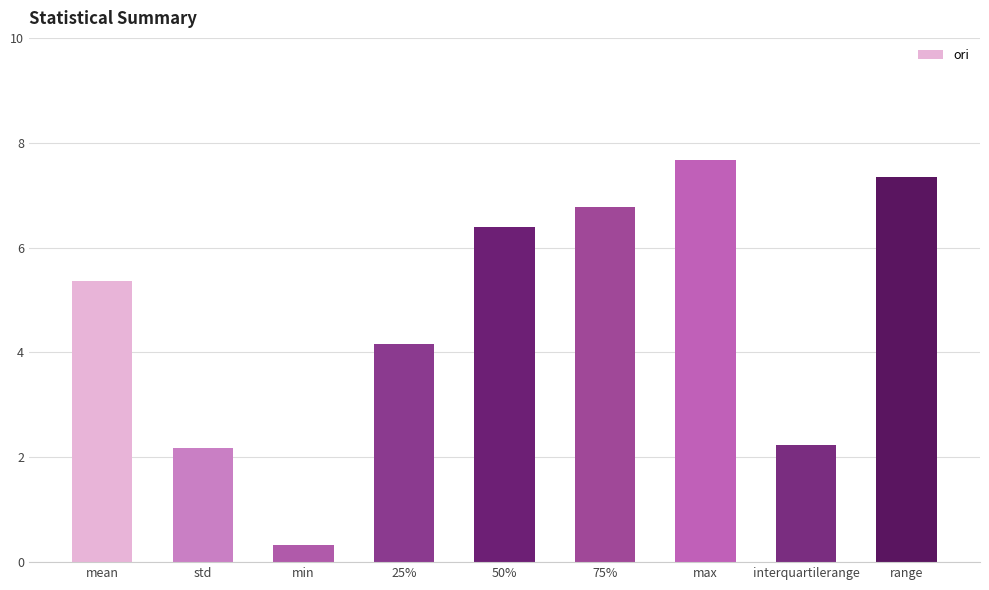

Does the chart contain any negative values?

No